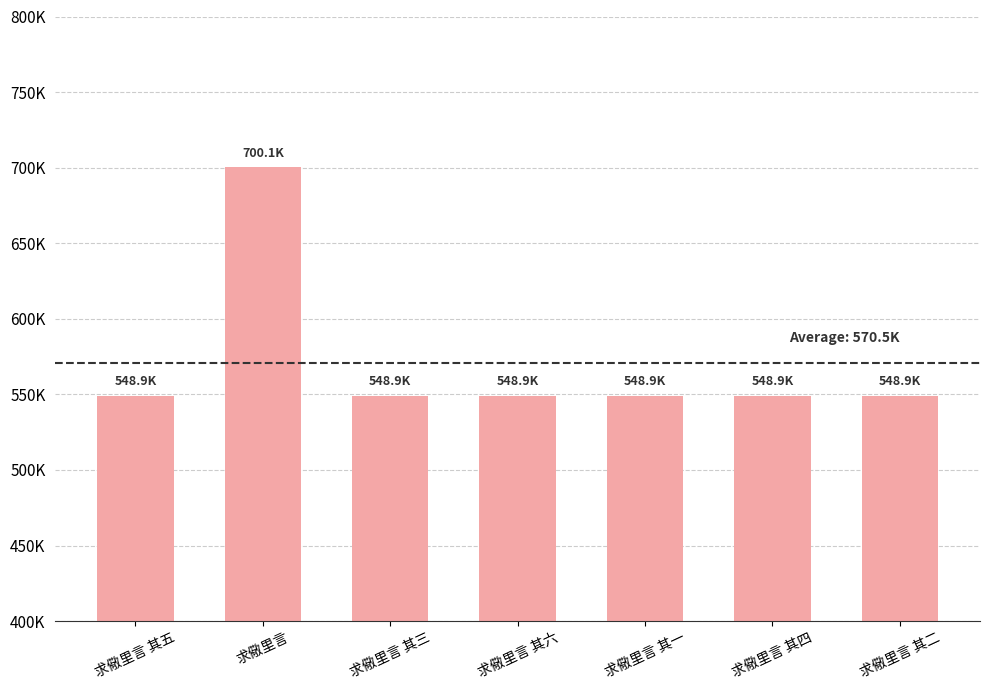

The chart shows a value of 548931 at 求儆里言 其三. True or false?

True